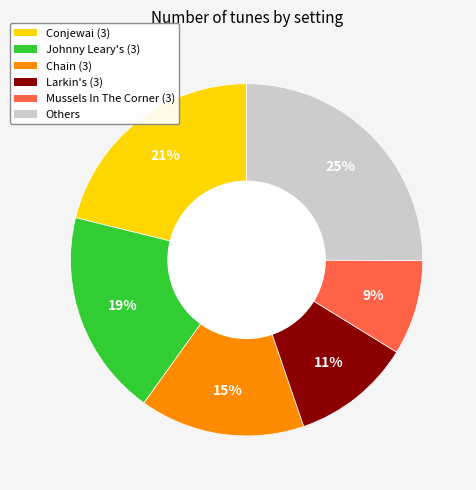

Is it true that Conjewai (3) is 10% of the pie?

False